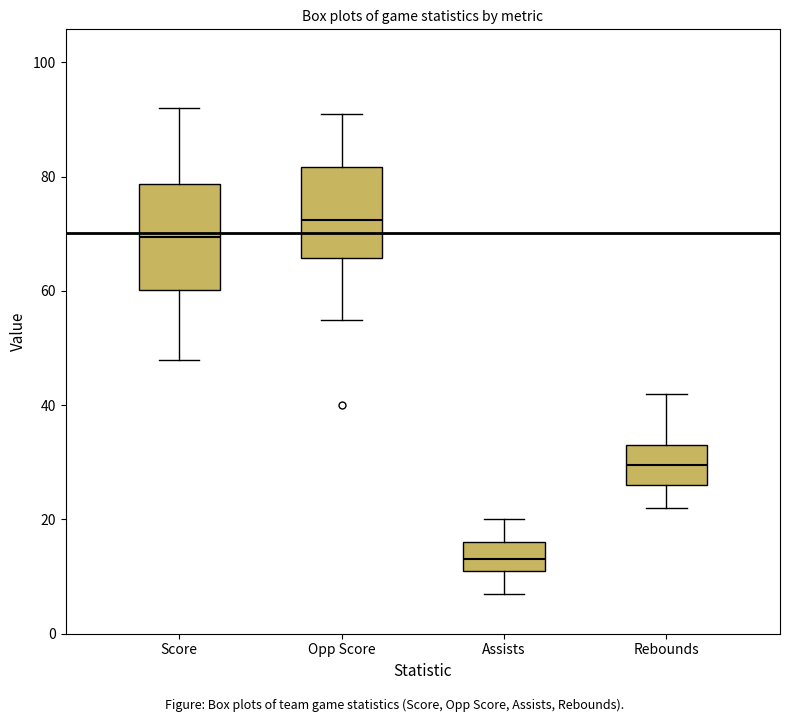

Where does the lower whisker of the box for Rebounds end on the y-axis? The values are not printed on the chart, so give them approximately, as read against the axis.

22